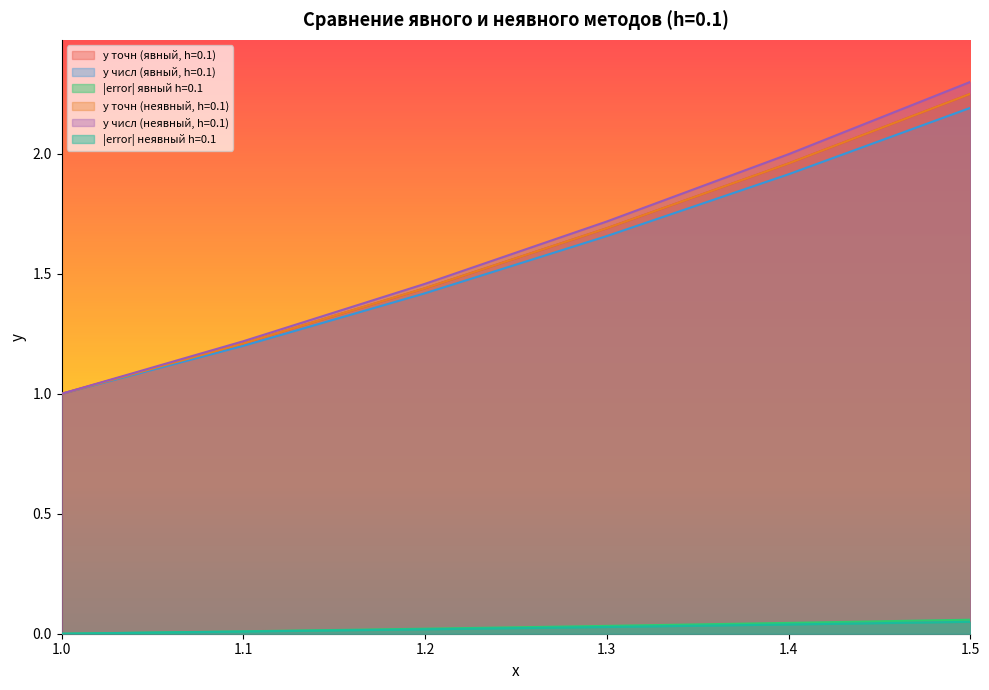

Reading left to right, list all the values displayed in this chart.

y точн (явный, h=0.1): 1.0	1.2	1.4	1.7	2.0	2.2
y числ (явный, h=0.1): 1.0	1.2	1.4	1.7	1.9	2.2
|error| явный h=0.1: 0.0	0.0	0.0	0.0	0.0	0.1
y точн (неявный, h=0.1): 1.0	1.2	1.4	1.7	2.0	2.2
y числ (неявный, h=0.1): 1.0	1.2	1.5	1.7	2.0	2.3
|error| неявный h=0.1: 0.0	0.0	0.0	0.0	0.0	0.0